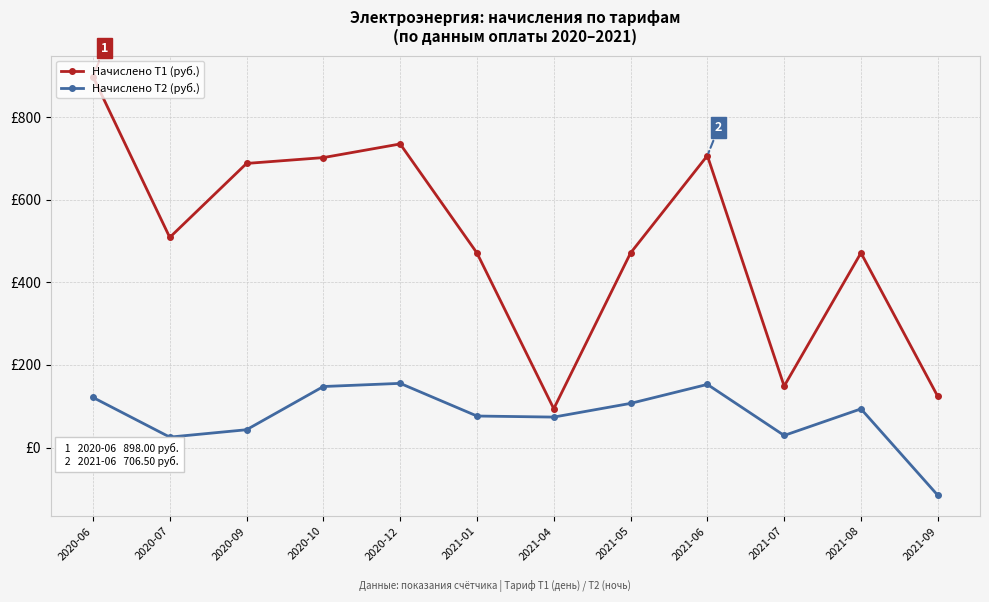

Is the value of Начислено Т2 (руб.) at 2020-09 greater than the value of Начислено Т1 (руб.) at 2021-07?

No